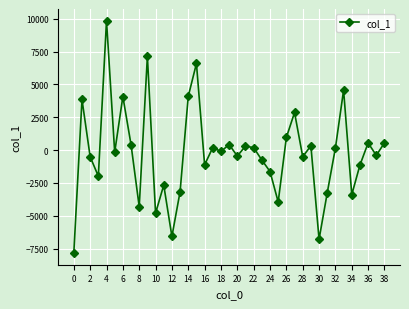

What is the value of the 31st point from the left?

-6786.7